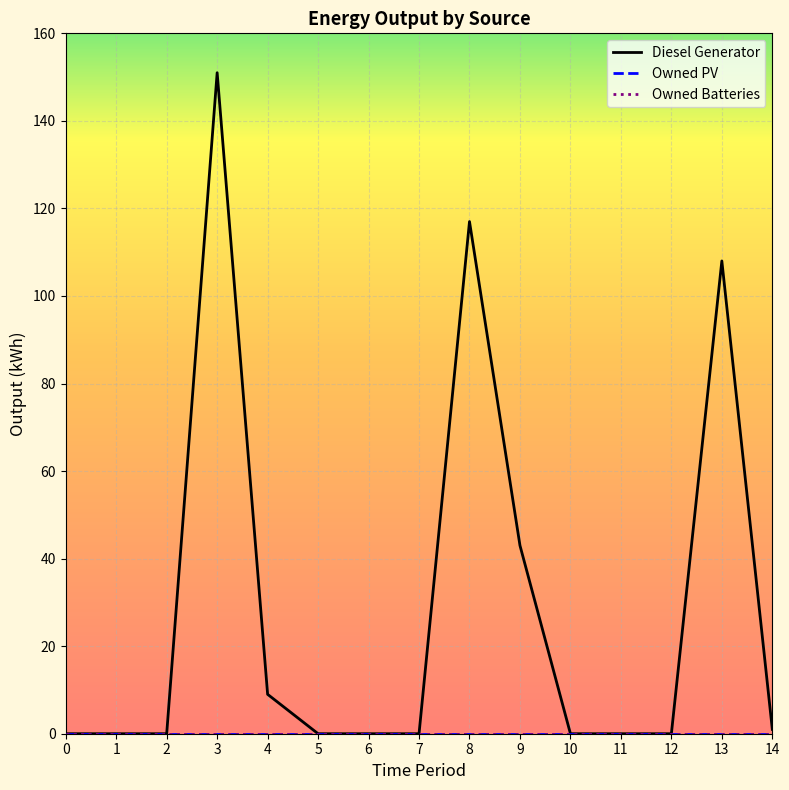

True or false: Owned PV and Owned Batteries cross at least once.

False